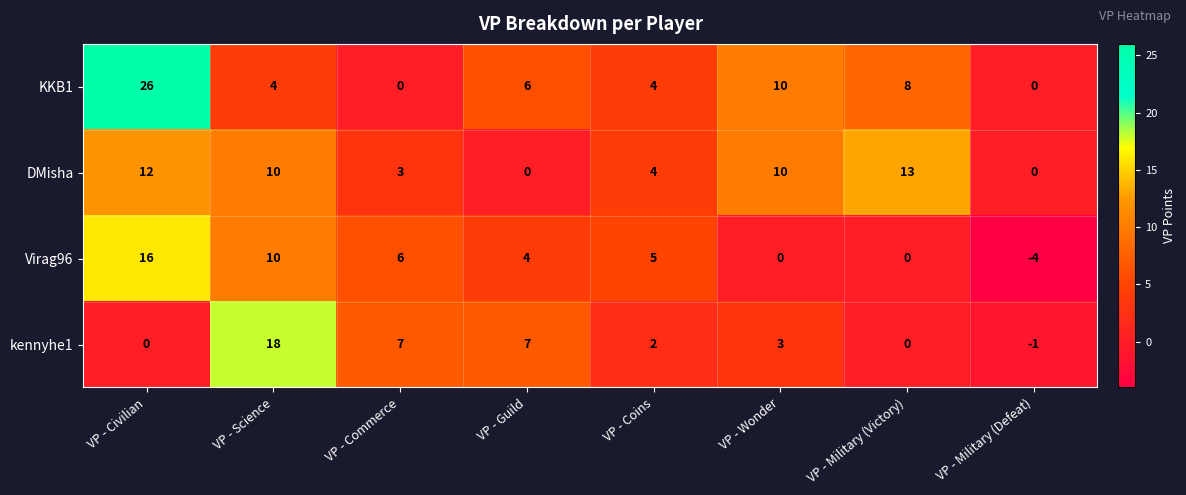

What is the greatest value displayed?

26